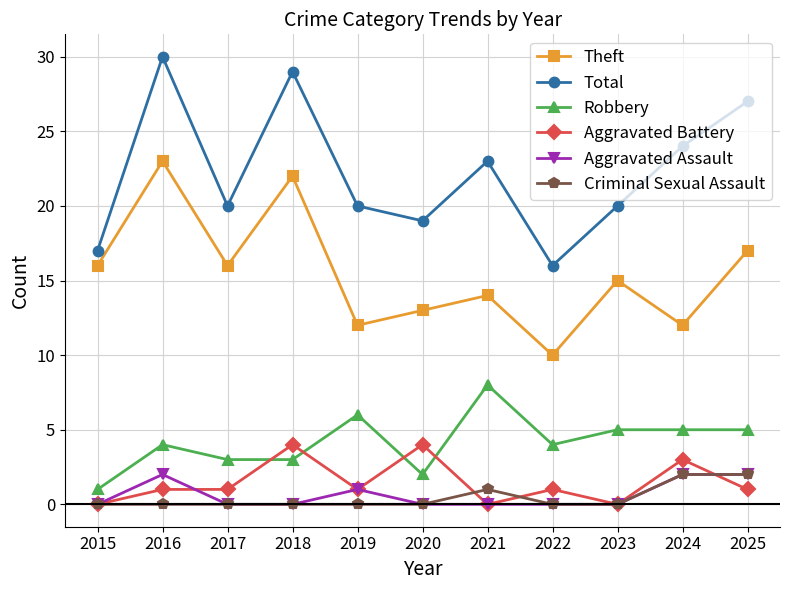

Reading left to right, transcribe all the data shown in this chart.

Theft: 16	23	16	22	12	13	14	10	15	12	17
Total: 17	30	20	29	20	19	23	16	20	24	27
Robbery: 1	4	3	3	6	2	8	4	5	5	5
Aggravated Battery: 0	1	1	4	1	4	0	1	0	3	1
Aggravated Assault: 0	2	0	0	1	0	0	0	0	2	2
Criminal Sexual Assault: 0	0	0	0	0	0	1	0	0	2	2